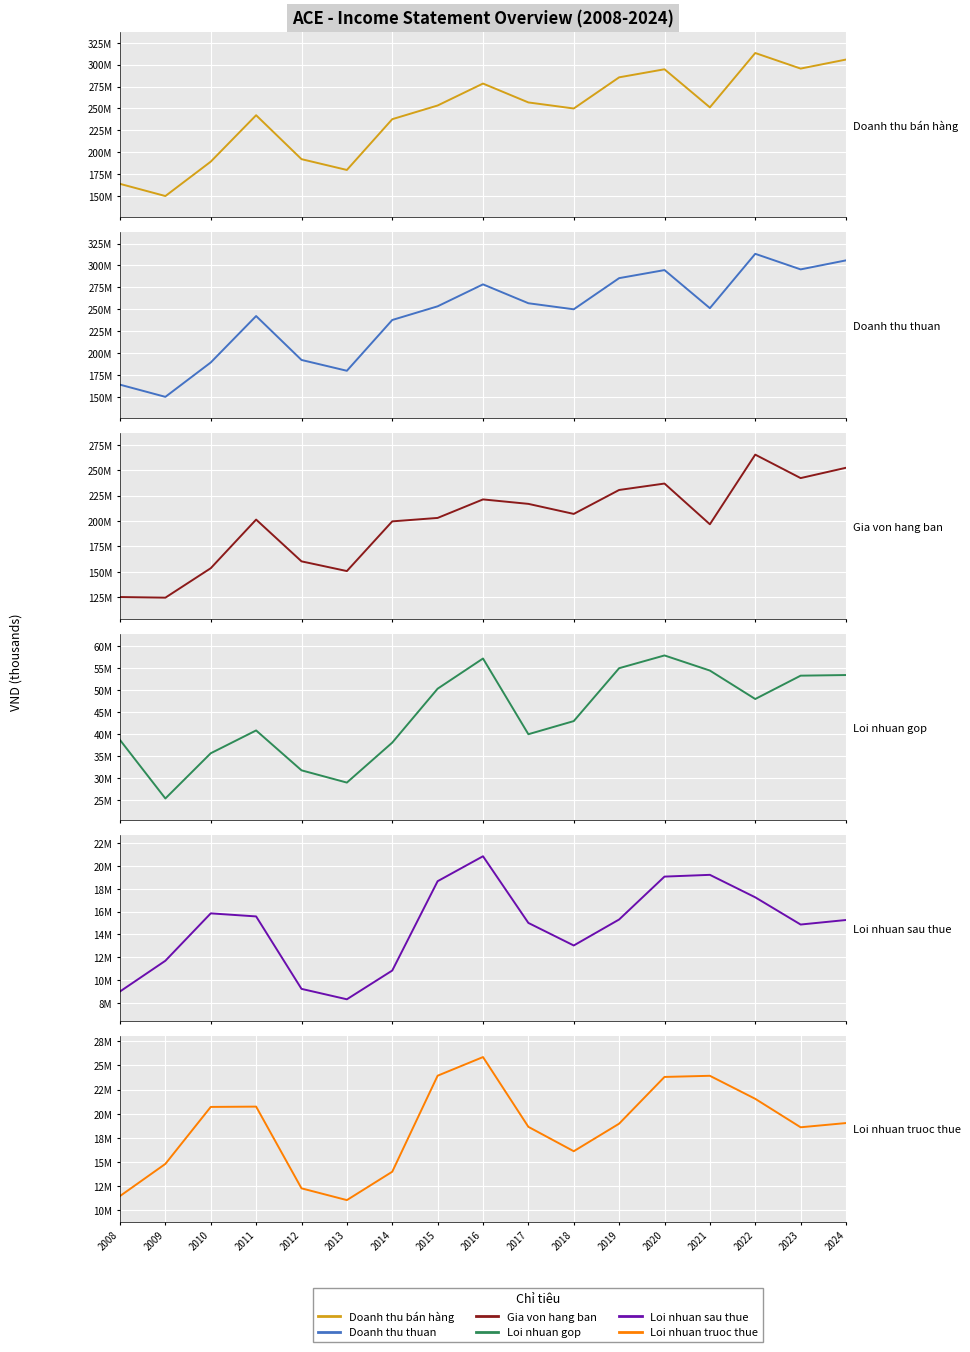

At how many categories does at least one series exceed 153796024?

16